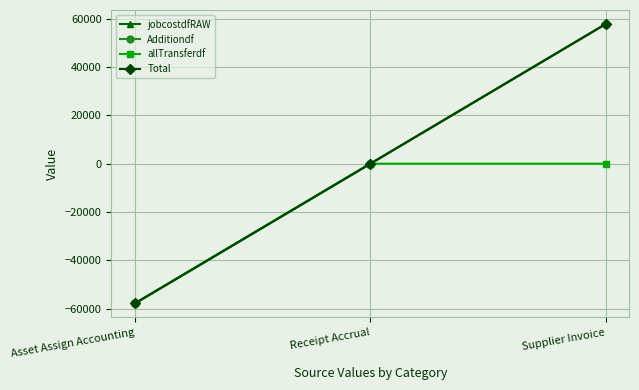

What position from the right is Receipt Accrual?

2